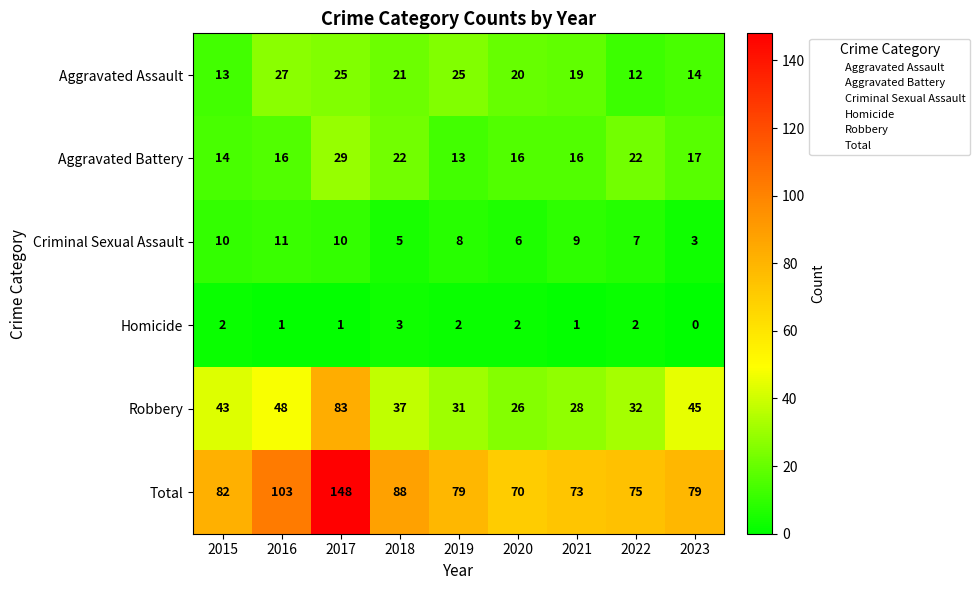

What is the difference between the Robbery values at 2019 and 2023?

14